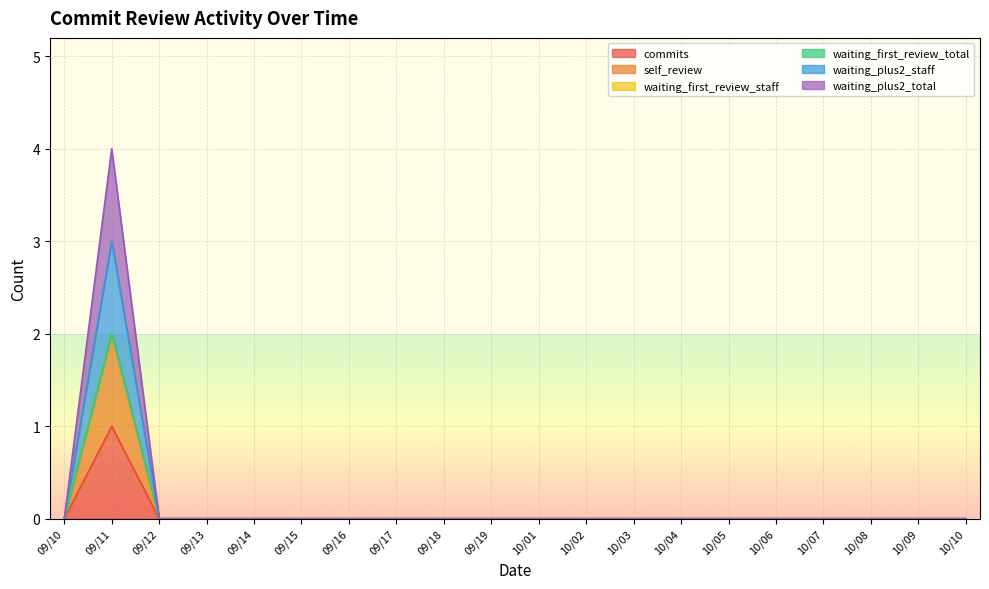

What is the label of the 5th point from the left?

09/14